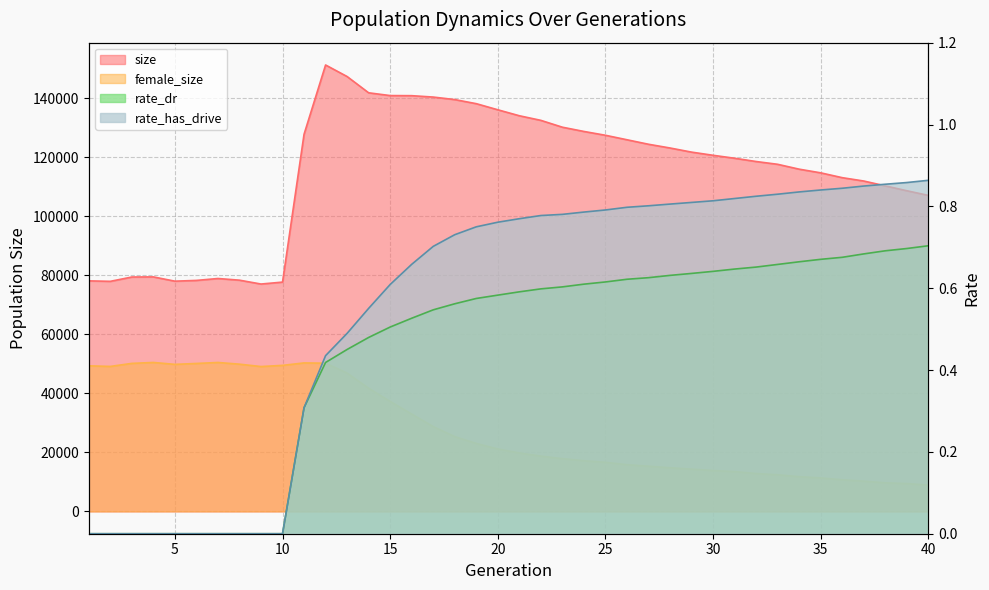

Is the value of female_size at 5 greater than the value of rate_dr at 16?

Yes